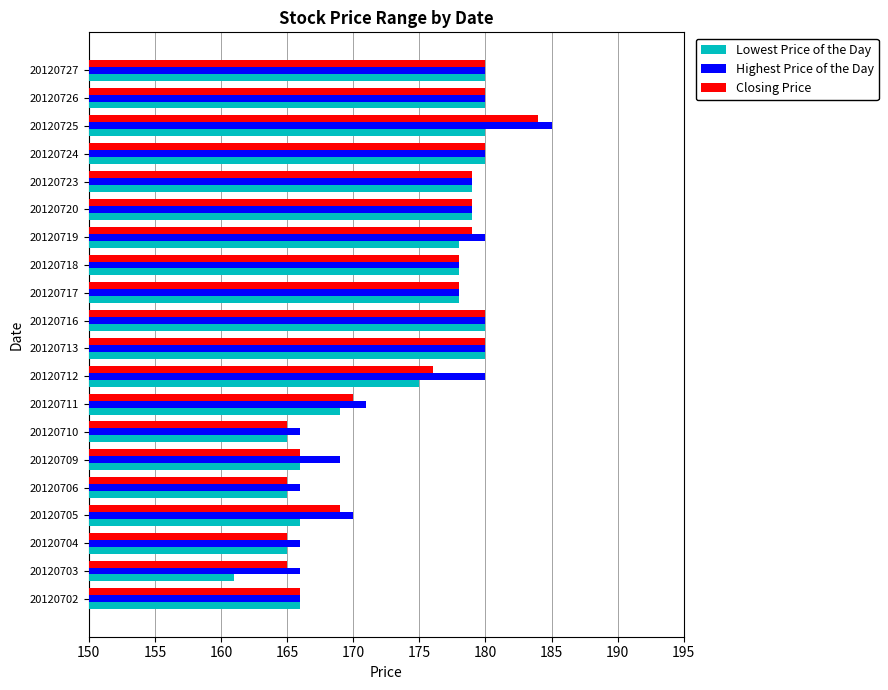

True or false: Highest Price of the Day has a value of 240 at 20120705.

False